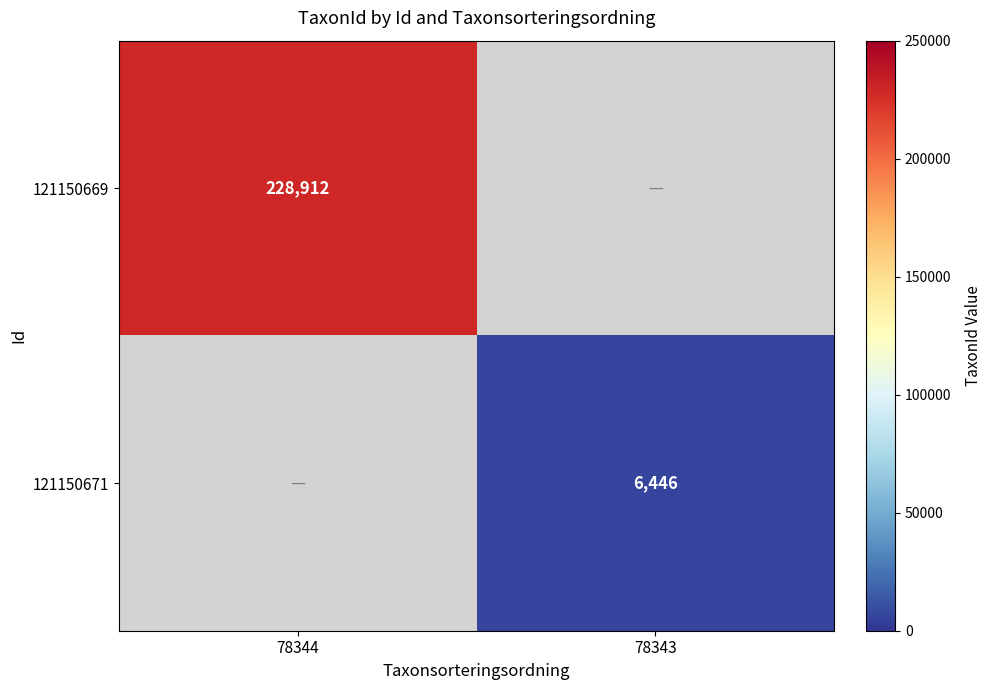

True or false: 121150671 has a value of 2753 at 78343.

False